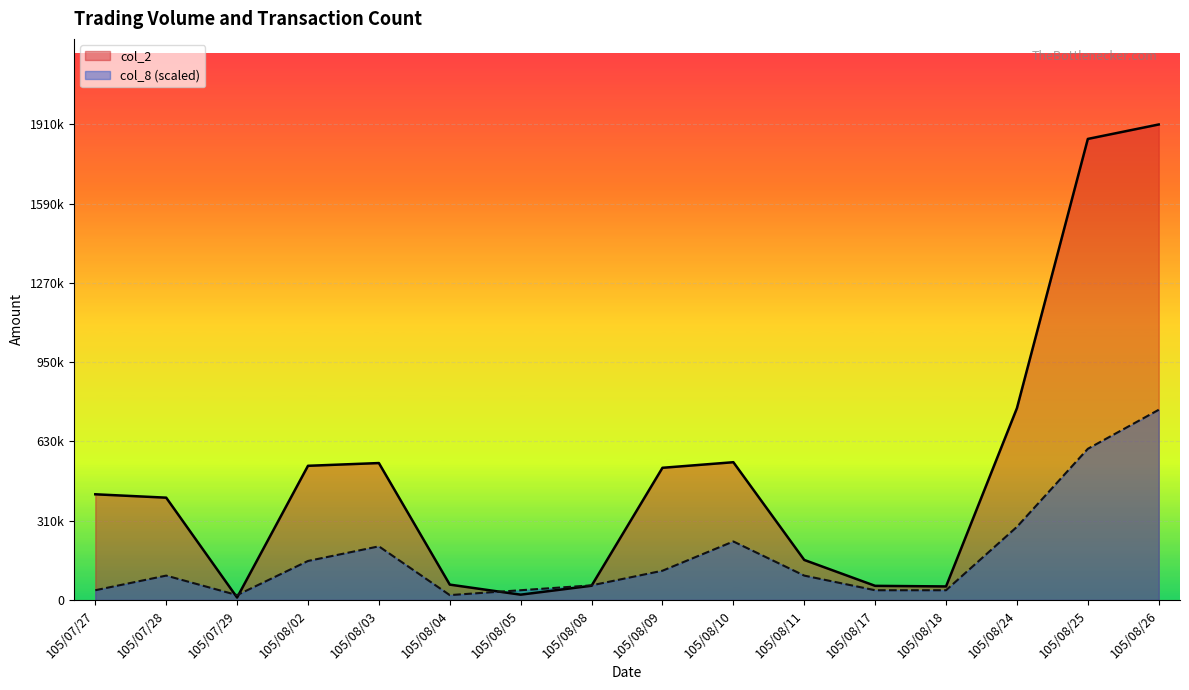

After their last crossing, which series has the higher values: col_1 or col_8?

col_1